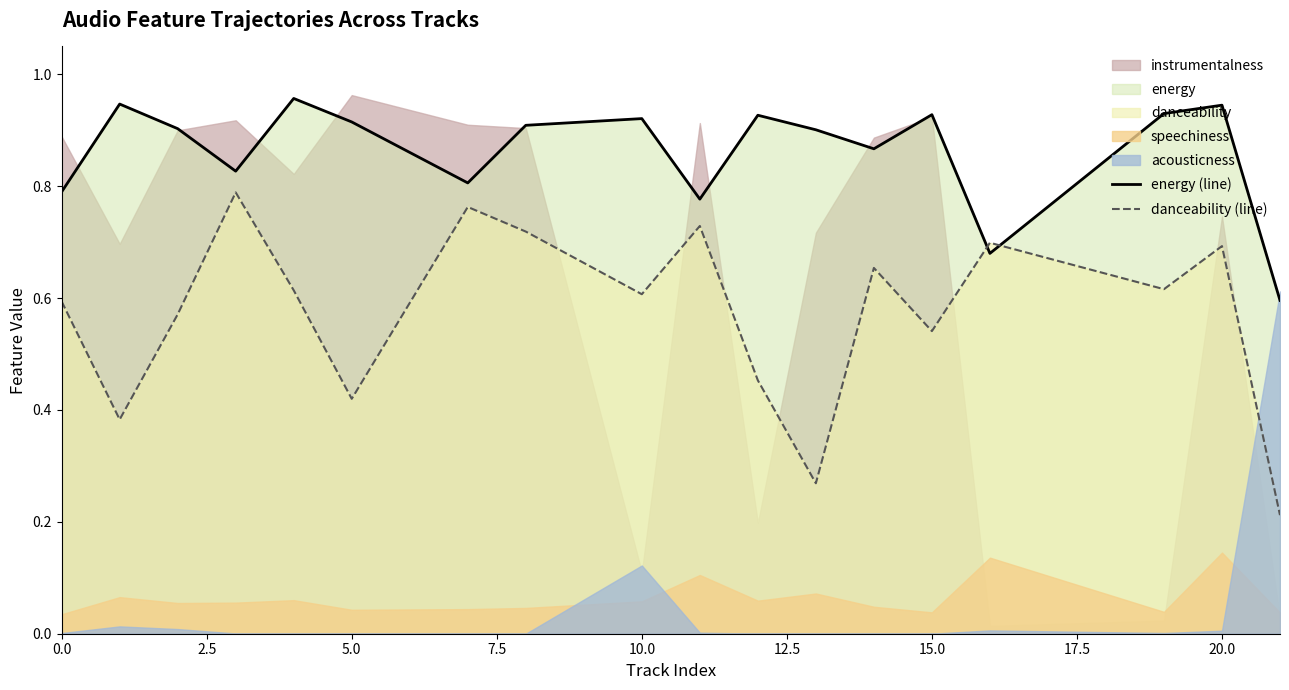

Which series ends up on top after the final intersection of danceability (line) and energy (line)?

energy (line)